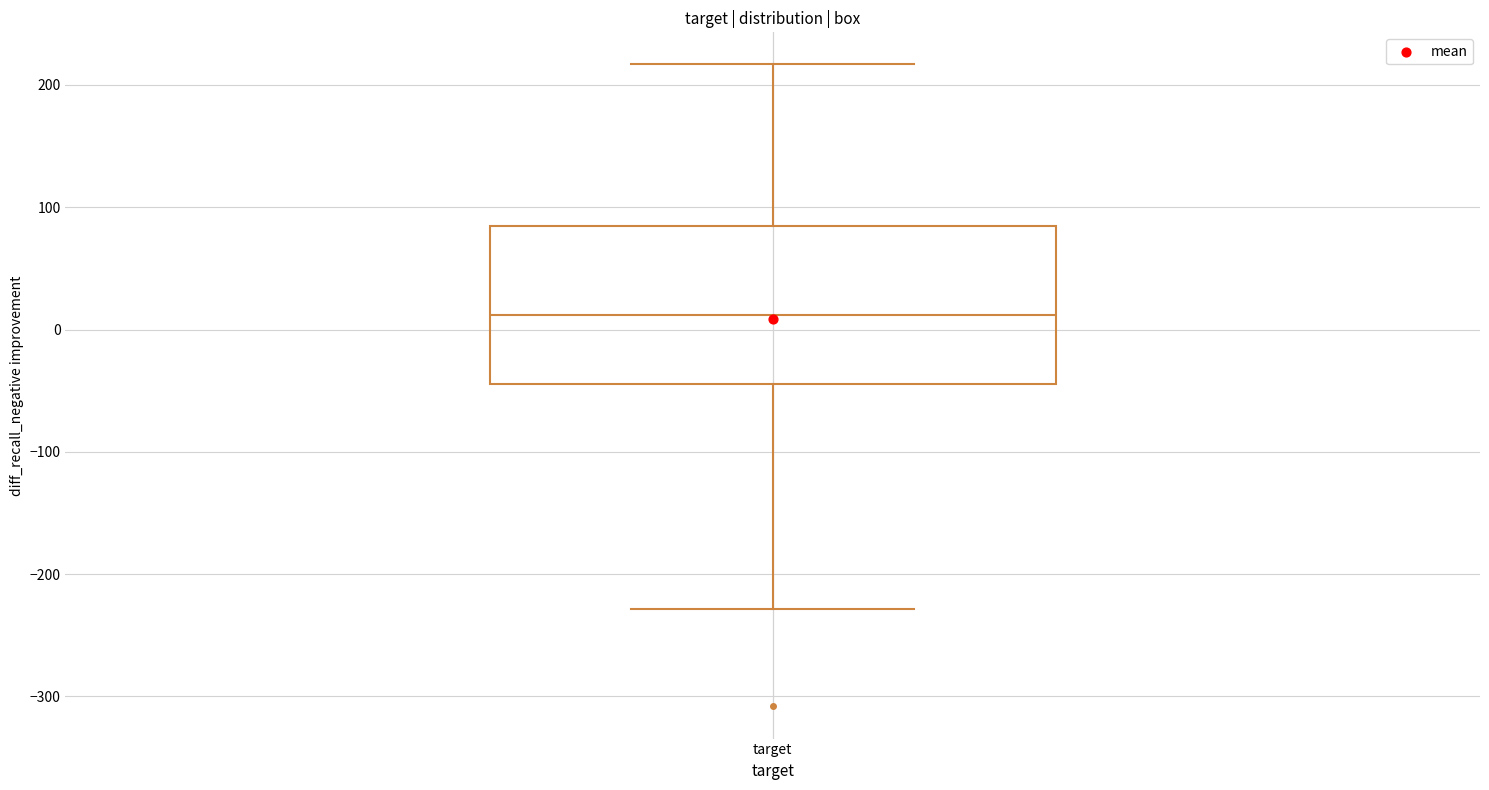

Where is the upper edge of the box for target on the y-axis? The values are not printed on the chart, so give them approximately, as read against the axis.

80